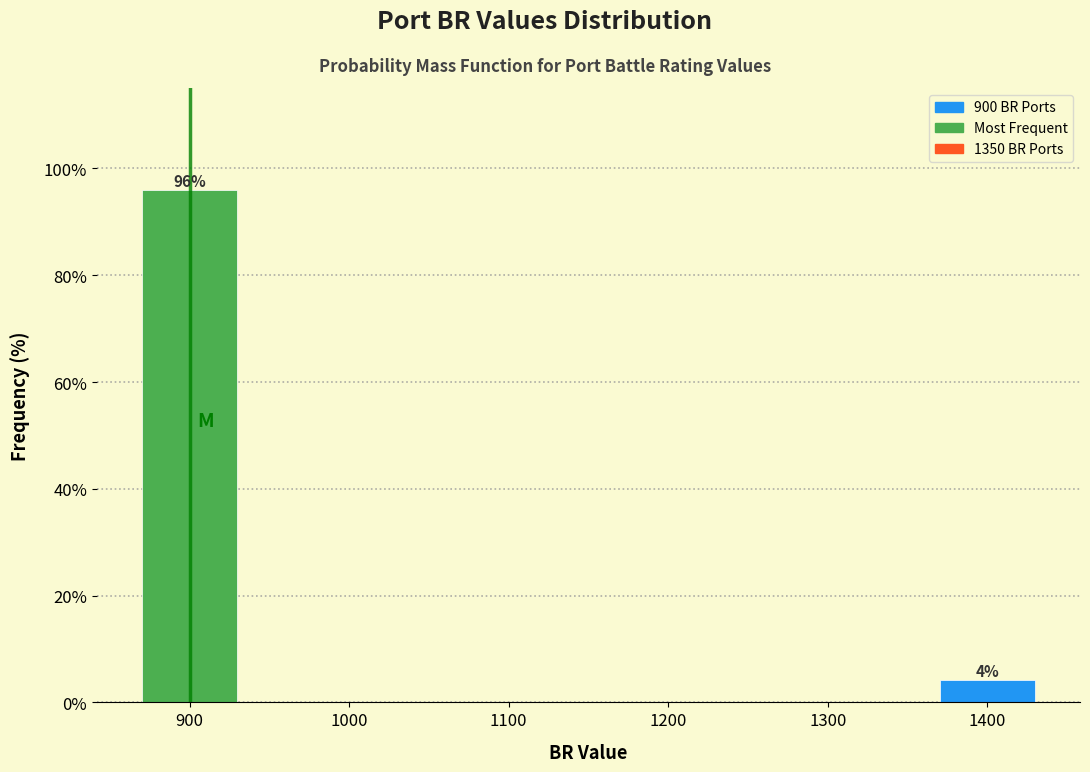

Over which range of the x-axis is the bar tallest?

850 to 950